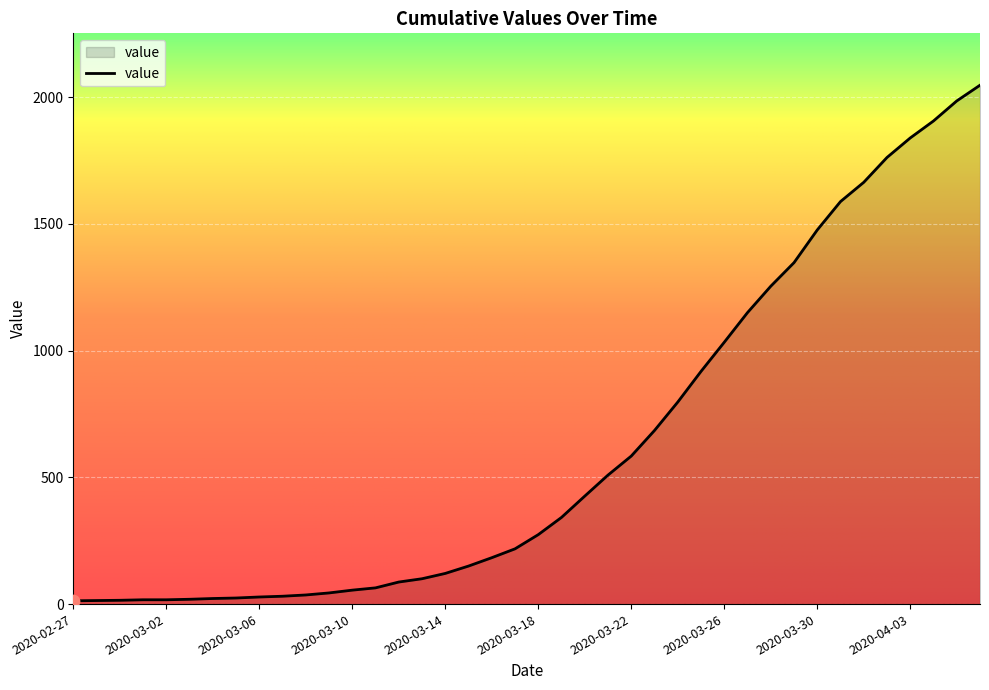

What is the maximum value shown in the chart?

2047